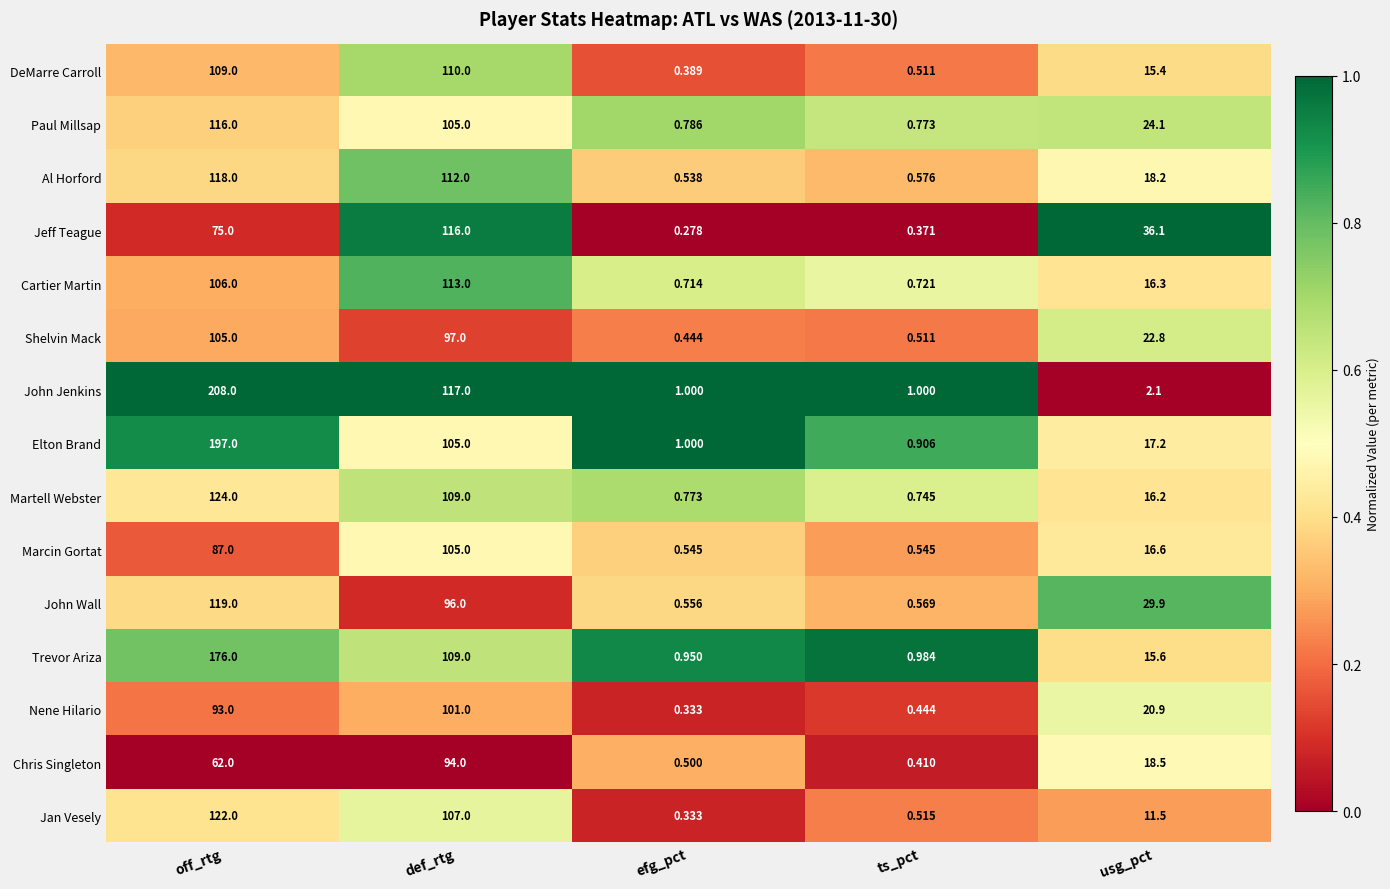

Count the number of data series in this chart.

15